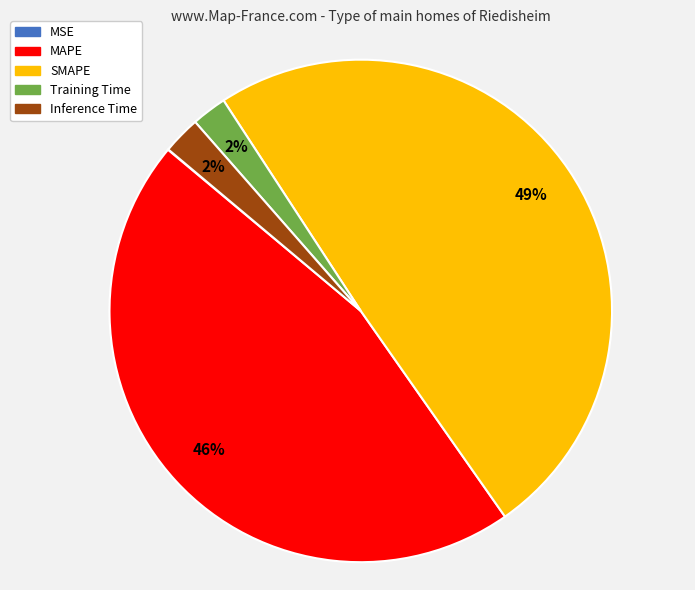

What percentage is the Training Time slice, to the nearest percent?

2%